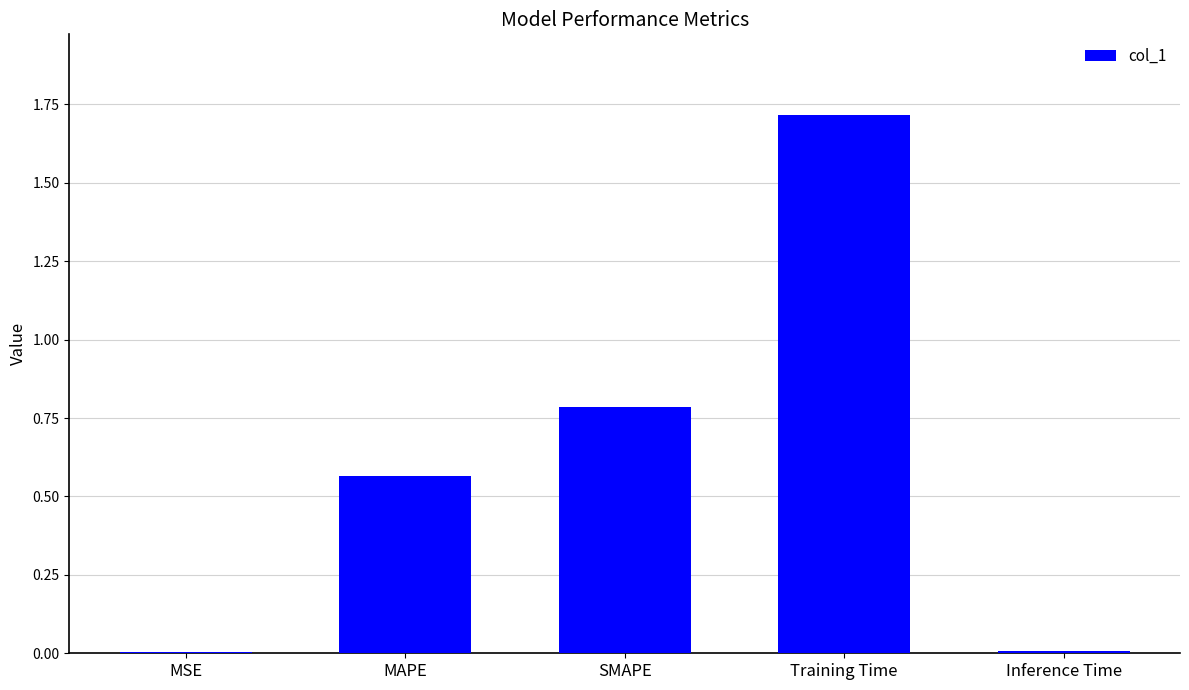

Is it true that the value at Inference Time is 0.0?

True